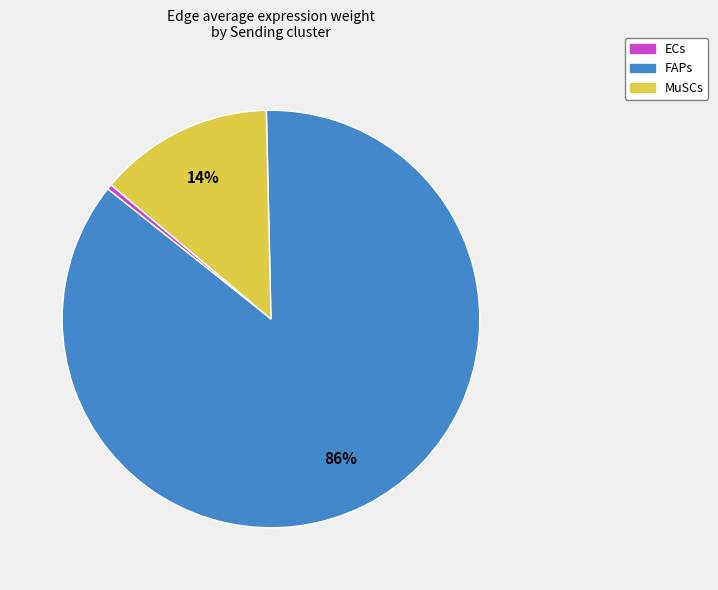

What is the largest slice in the pie chart?

FAPs